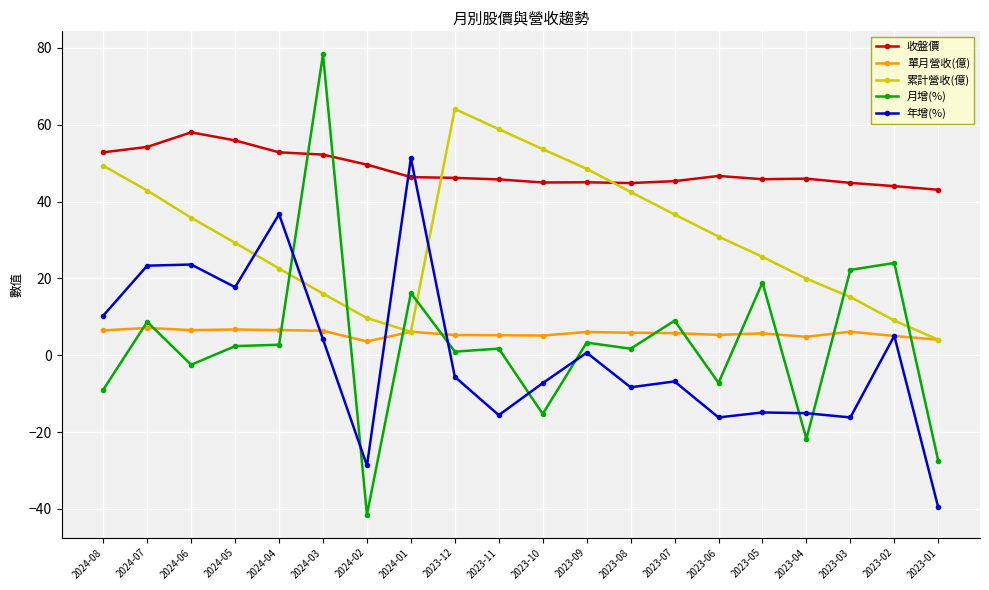

List the series in order of their peak value, lowest first.

單月營收(億), 年增(%), 收盤價, 累計營收(億), 月增(%)